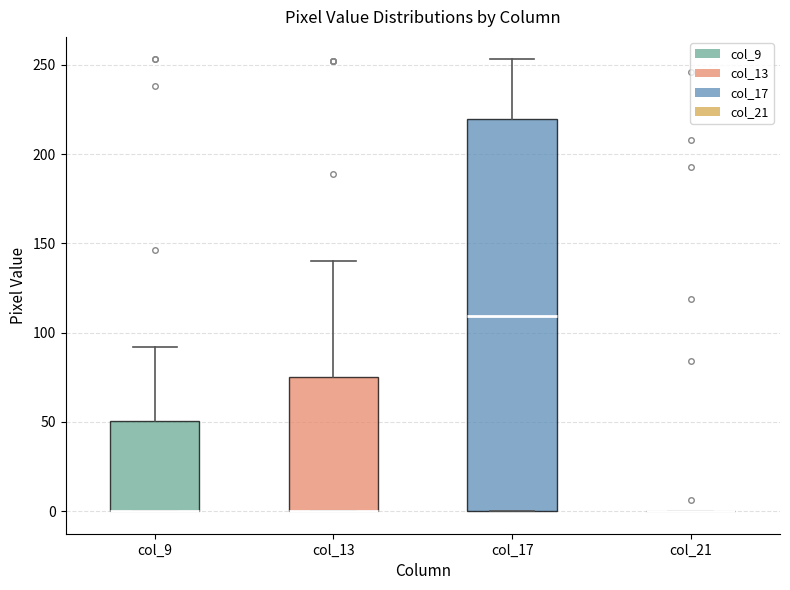

Which box is the tallest, from its lower edge to its upper edge?

col_17